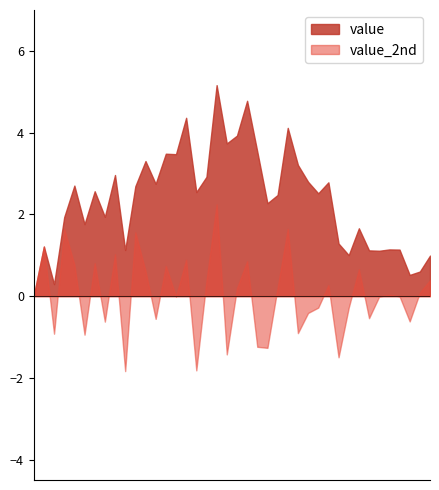

Count the number of categories in the chart.

40